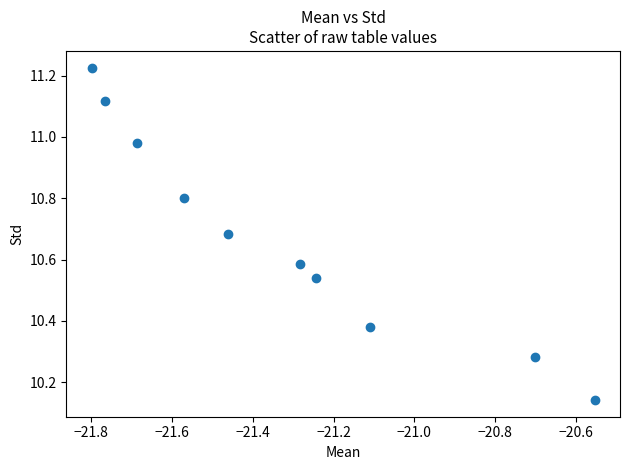

What is the range of X values (max minus min)?

1.2